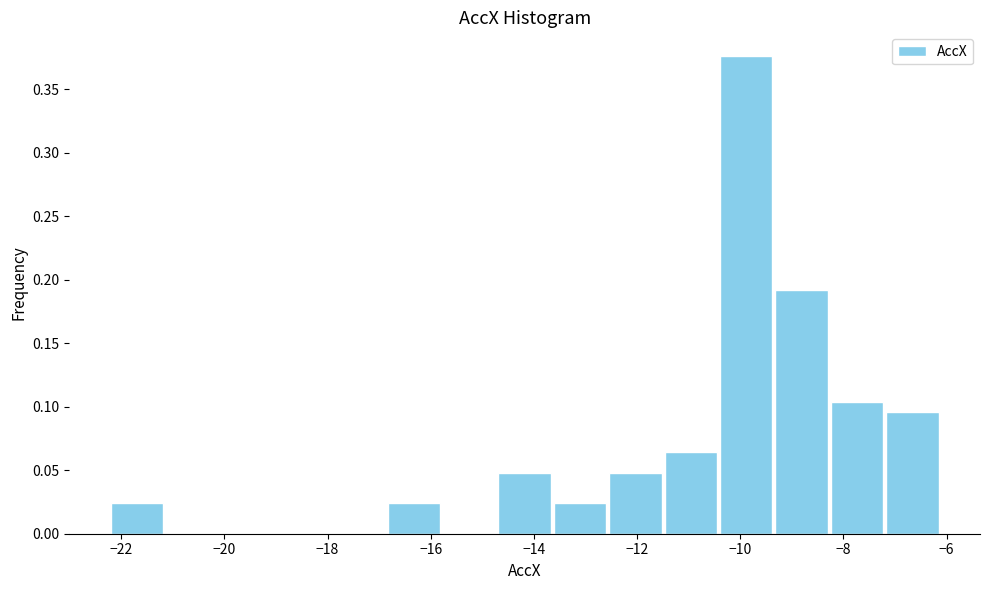

Over which range of the x-axis is the bar tallest?

-10.4 to -9.4